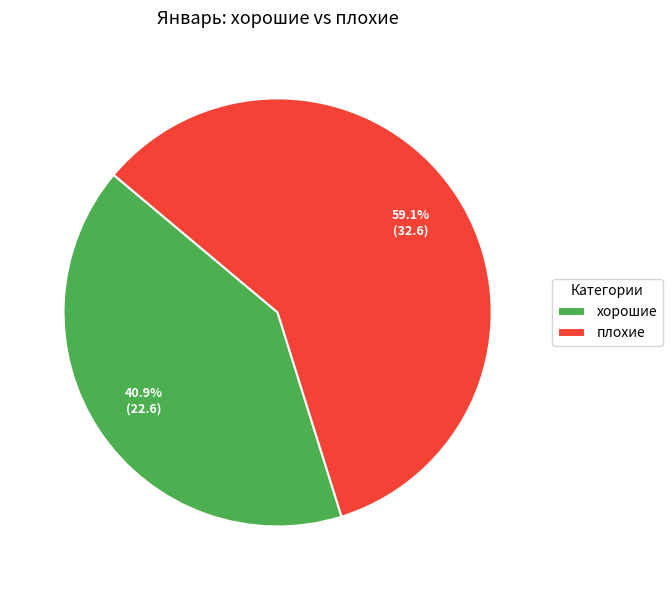

What is the majority slice?

плохие